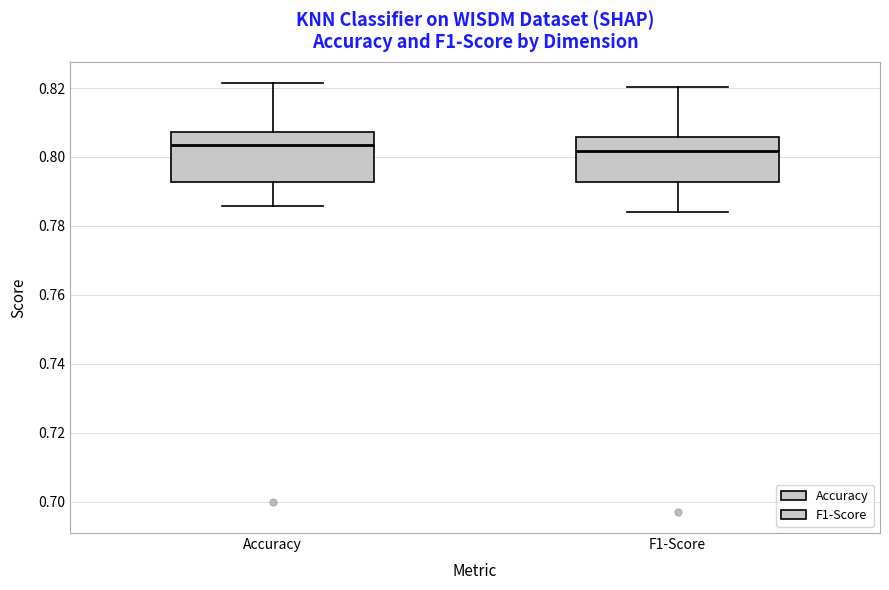

Reading left to right, read every box against the y-axis: the position of its median line, the range the box covers, and the ends of its whiskers. The values are not printed on the chart, so give them approximately, as read against the axis.

Accuracy: median 0.804, box 0.792 to 0.808, whiskers 0.786 to 0.822
F1-Score: median 0.802, box 0.792 to 0.806, whiskers 0.784 to 0.820